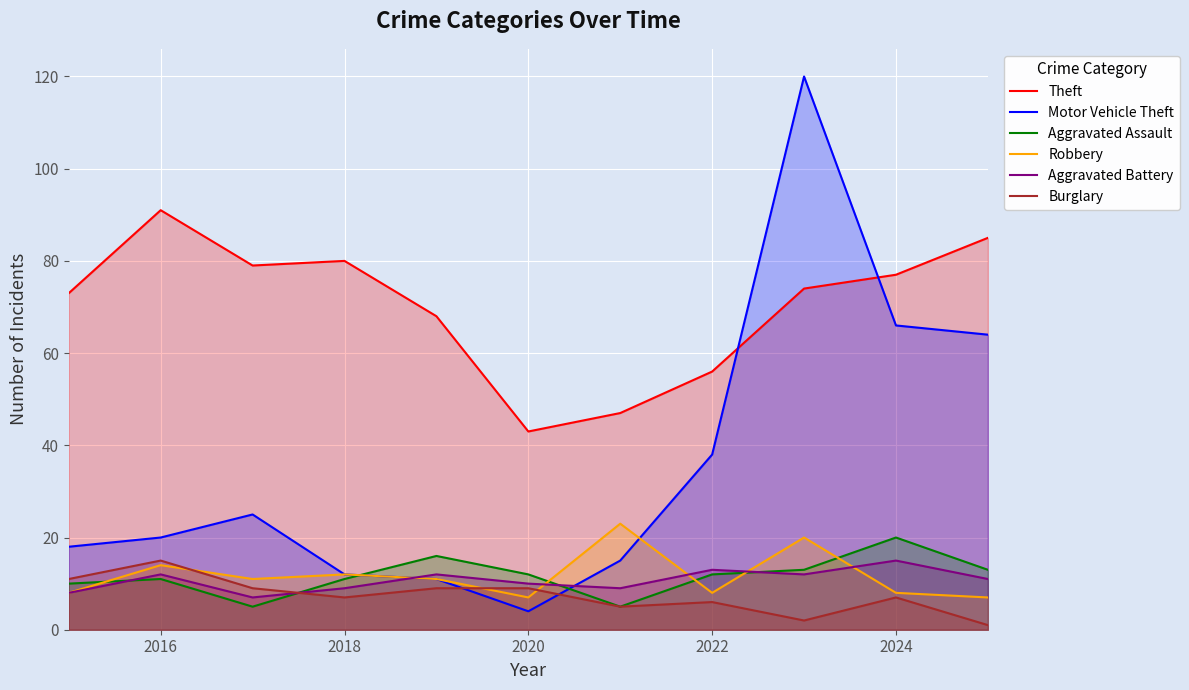

What is the approximate value of Aggravated Assault at 2022?

12